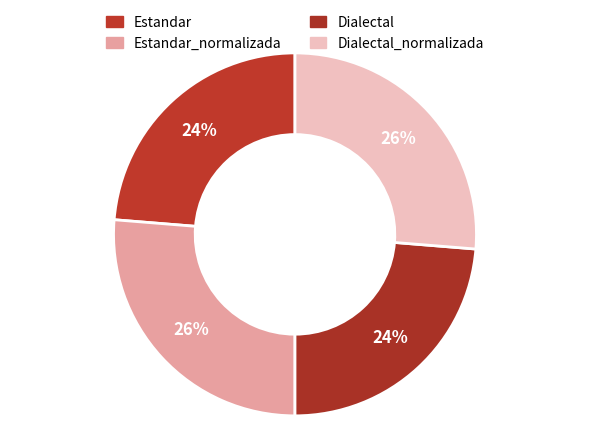

How many segments does this pie chart have?

4